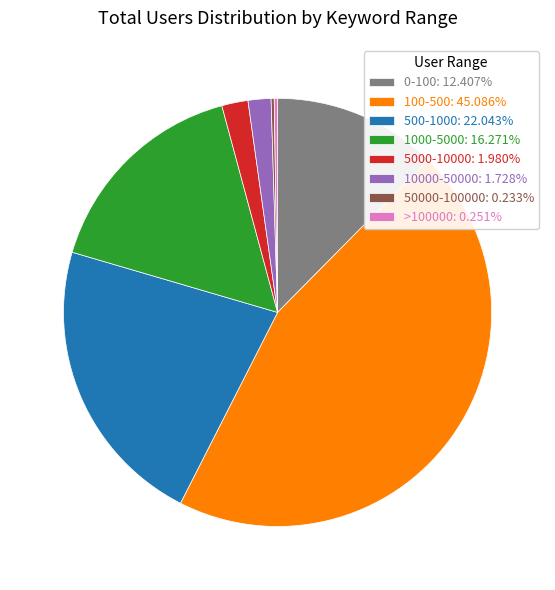

Is the sum of 1000-5000: 16.271% and 10000-50000: 1.728% greater than half?

No